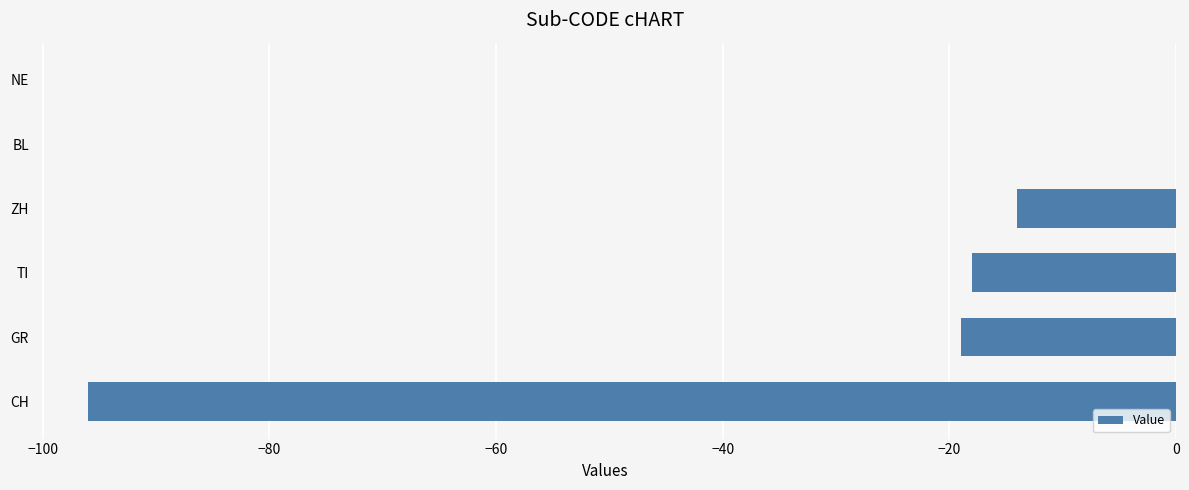

Are the bars horizontal?

Yes